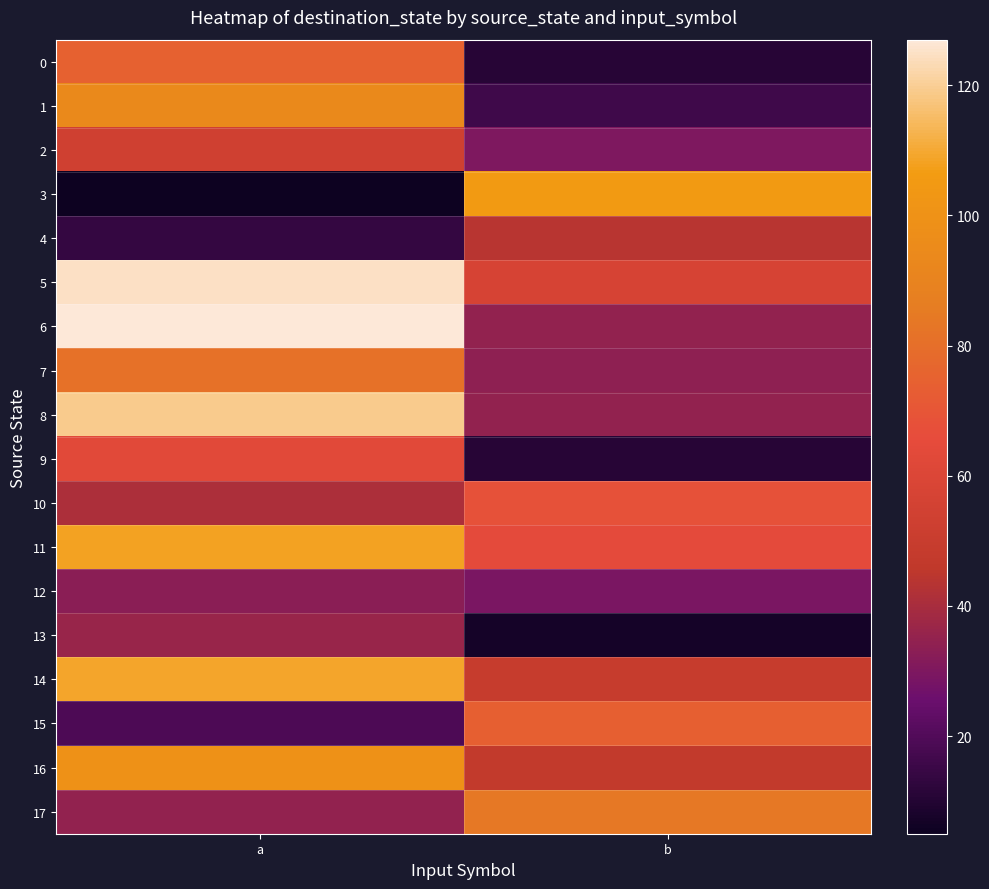

Which has a higher value, a or b?

a